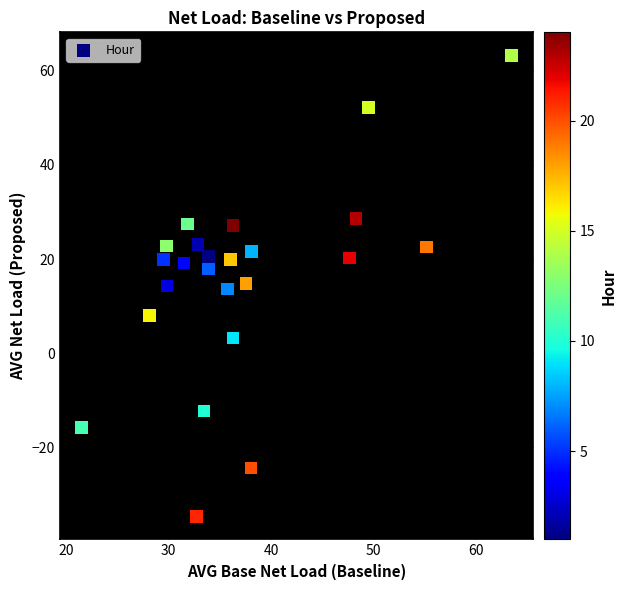

What is the range of X values (max minus min)?

41.9